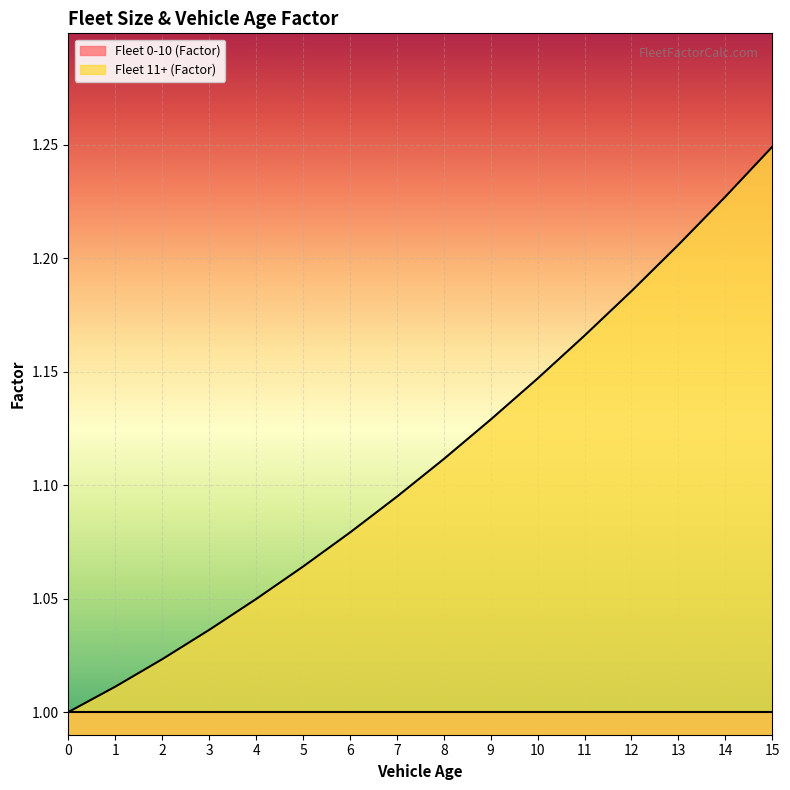

What is the minimum value shown in the chart?

1.0